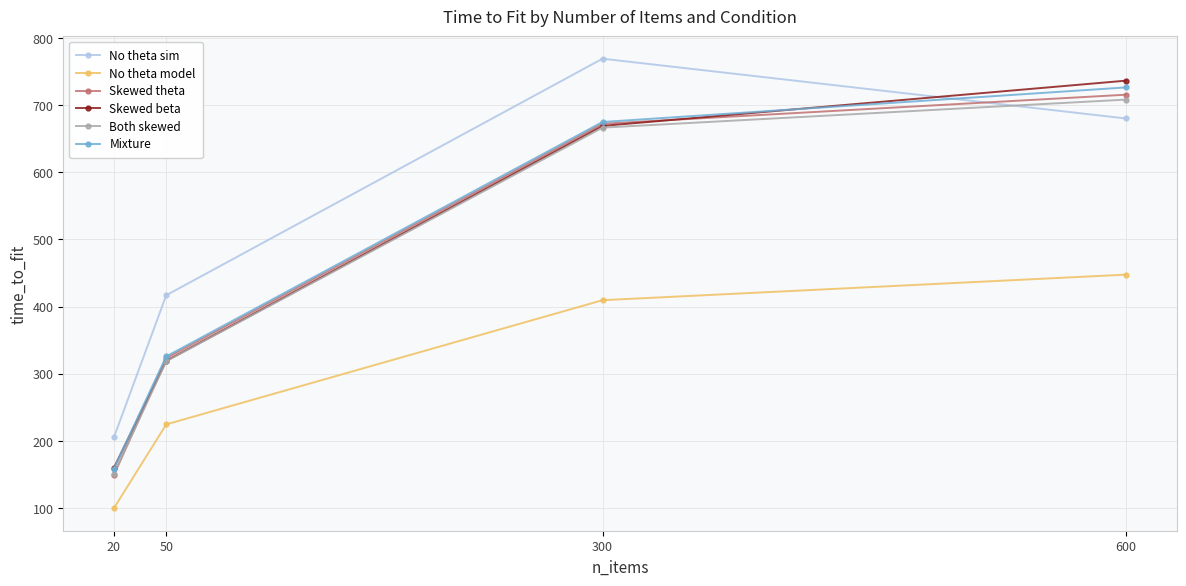

What value does the Mixture series have at 600?

726.5